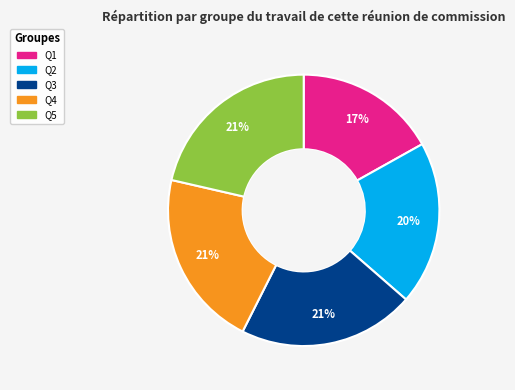

Between Q4 and Q1, which is larger?

Q4